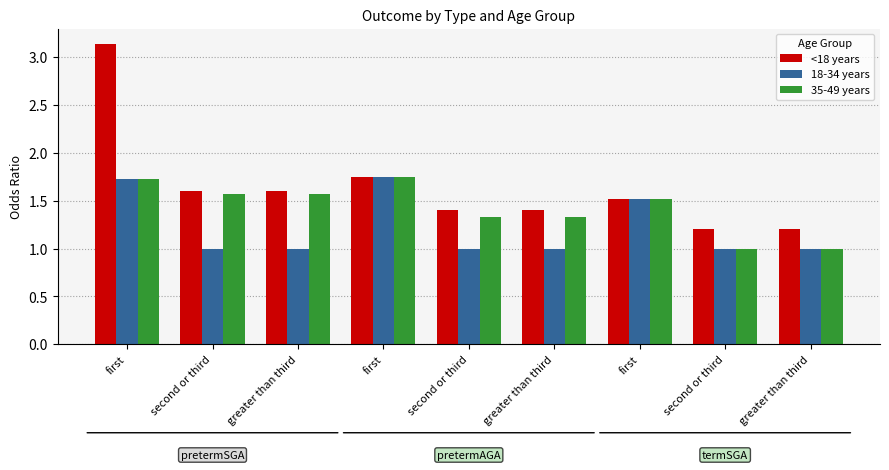

What are all the series names shown in the legend?

<18 years, 18-34 years, 35-49 years